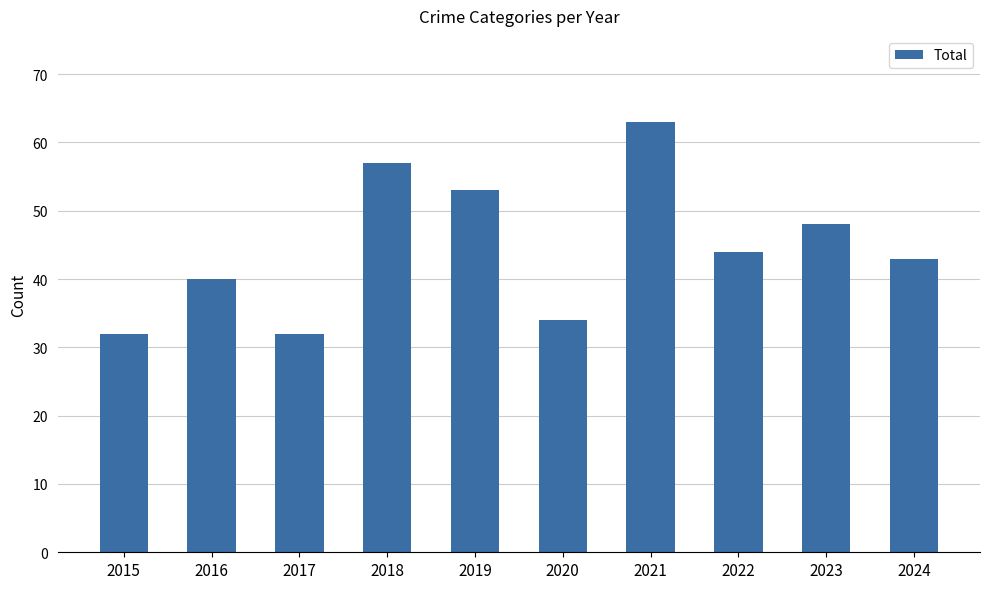

The chart shows a value of 73 at 2022. True or false?

False